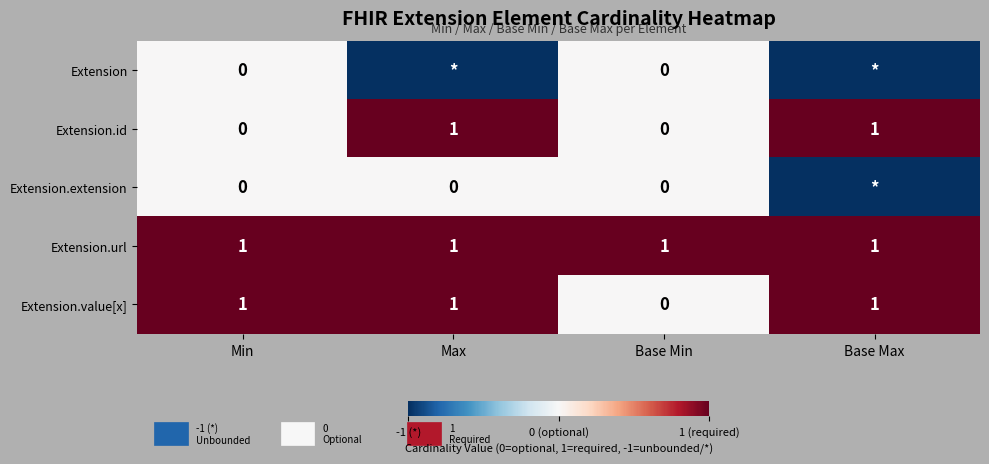

The value of Extension.value[x] at Base Min is 0. True or false?

True